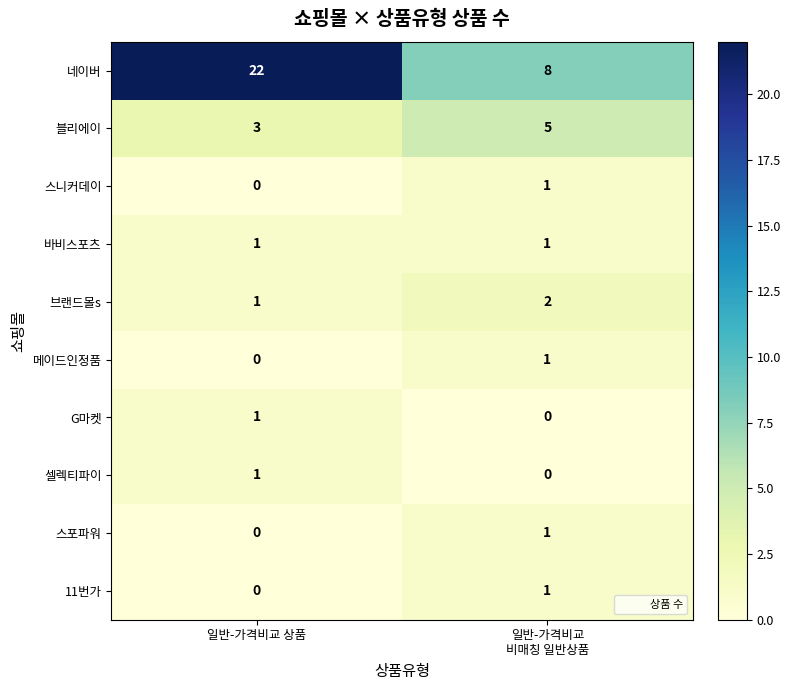

Count the number of data series in this chart.

10